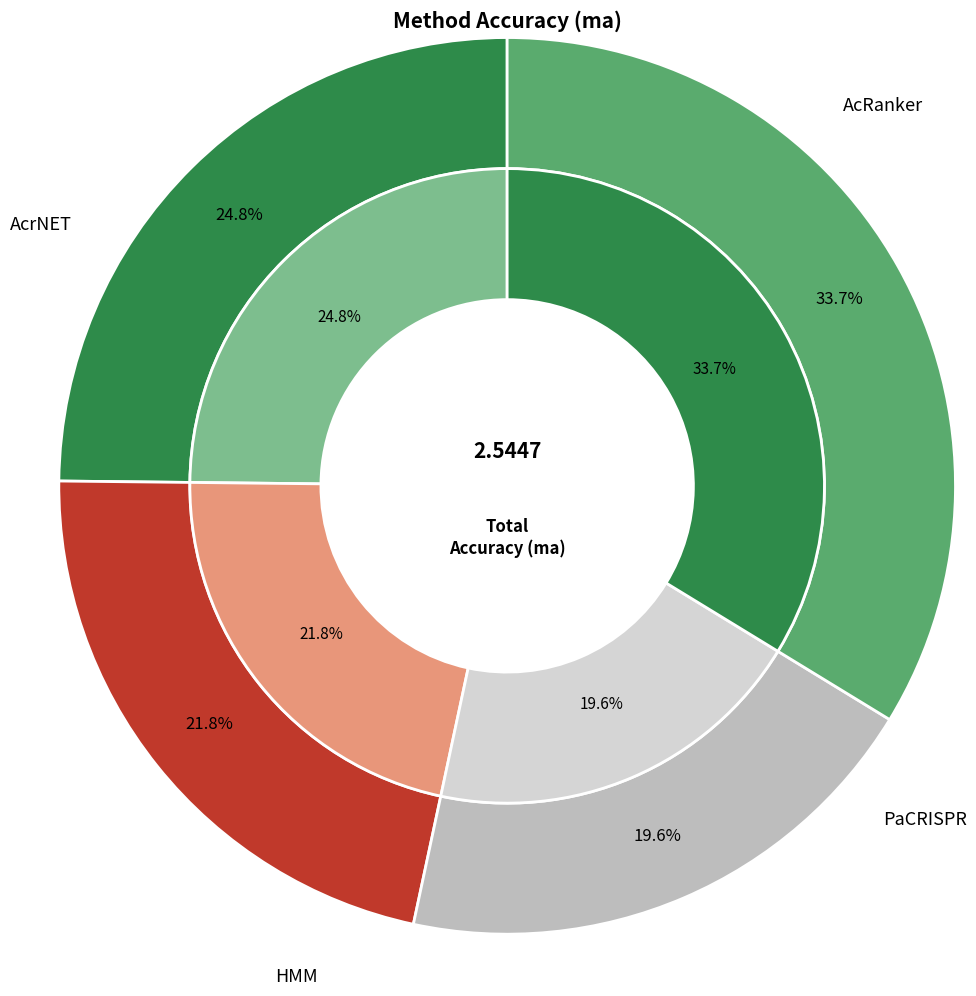

True or false: AcrNET accounts for 25% of the total.

False